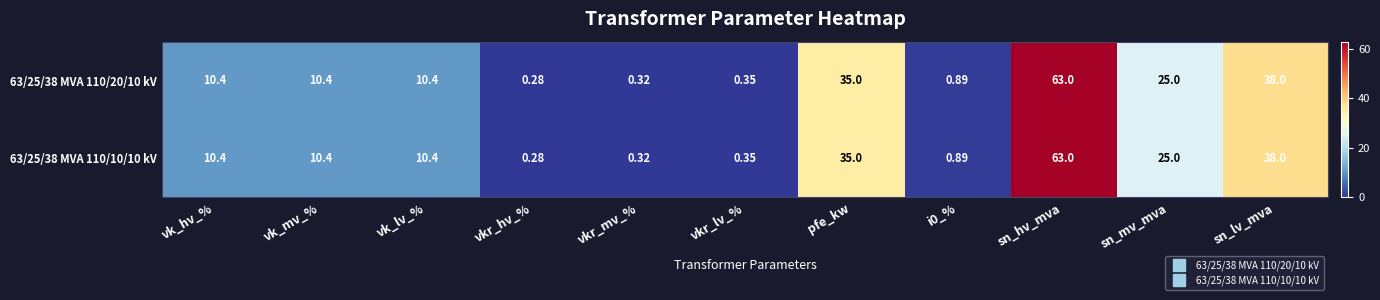

Which category has the lowest value in the 63/25/38 MVA 110/20/10 kV series?

vkr_hv_%